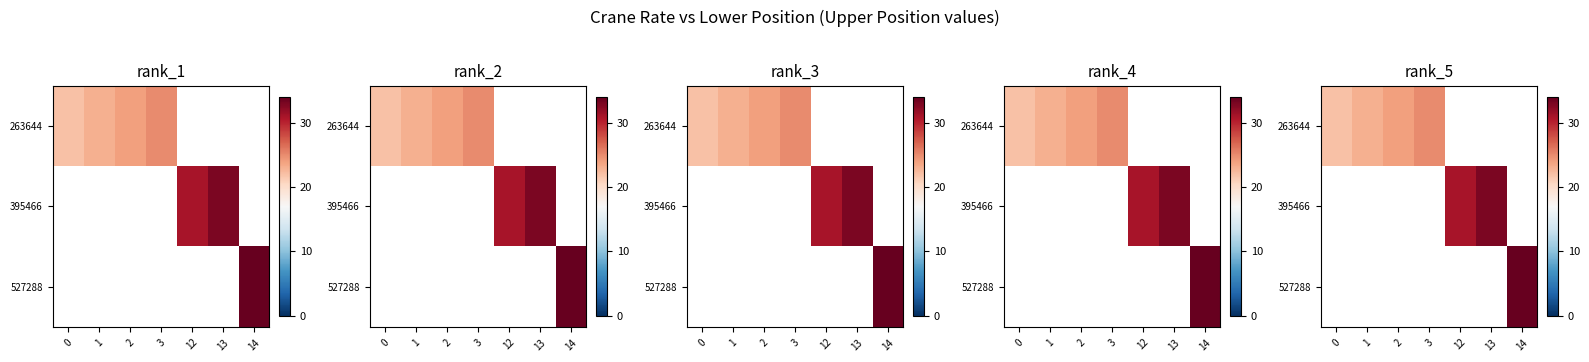

How many categories are shown in the chart?

7